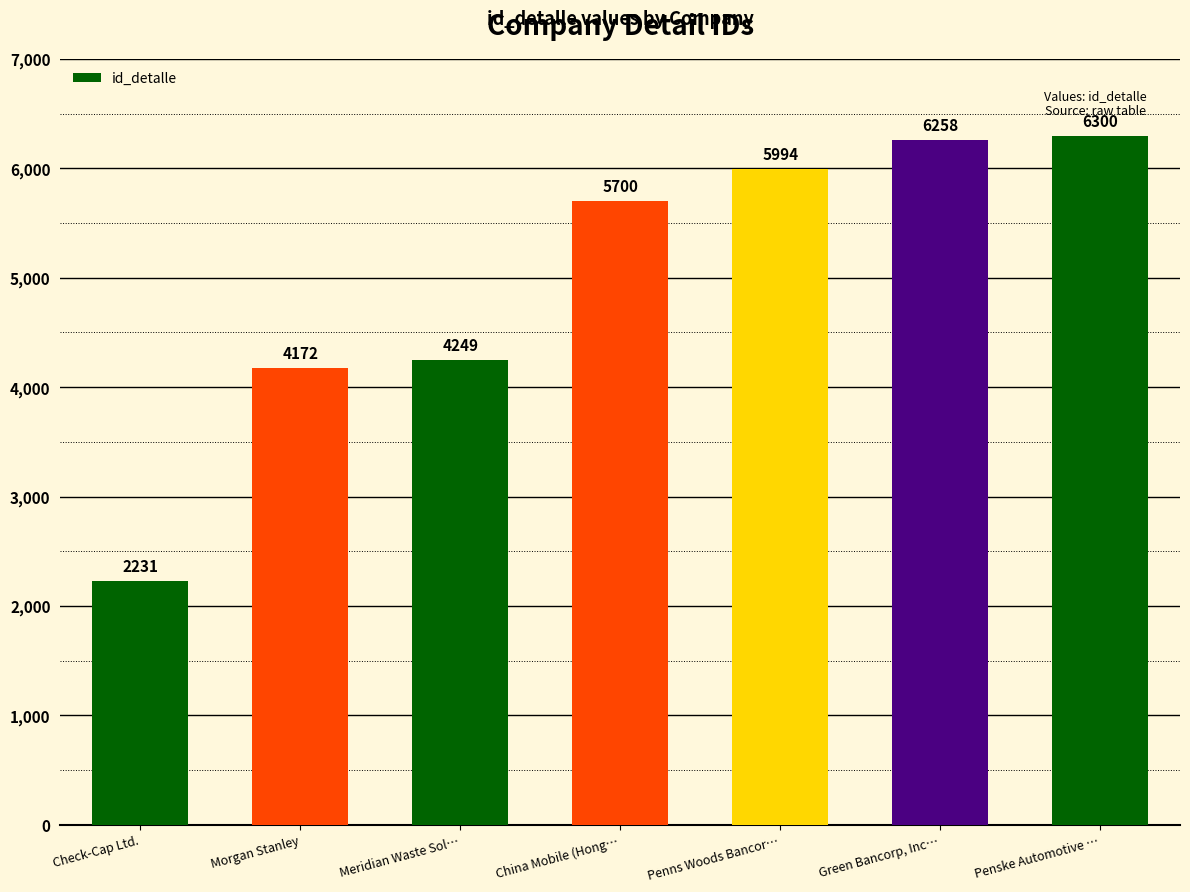

Reading right to left, transcribe all the data shown in this chart.

6300	6258	5994	5700	4249	4172	2231